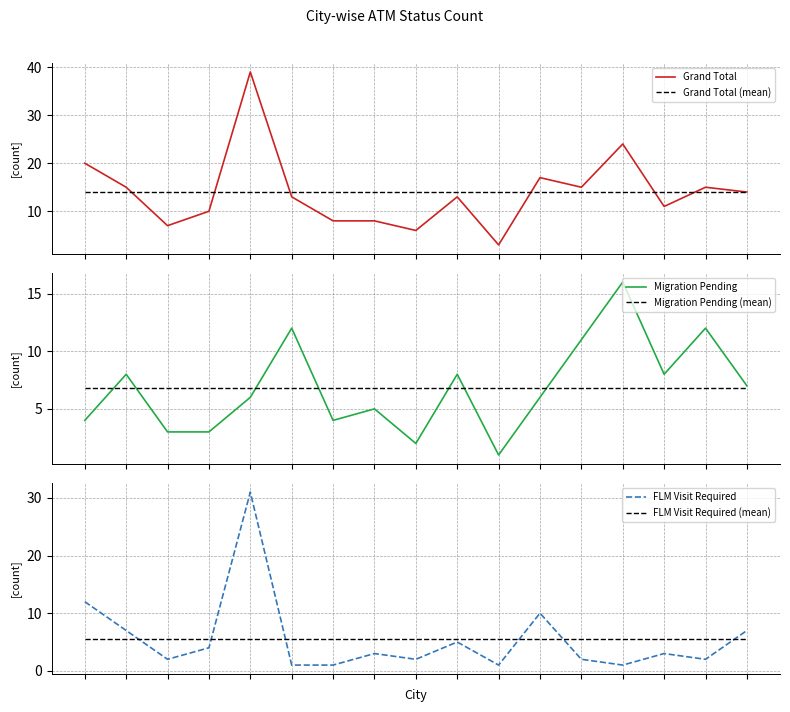

Reading right to left, list all the values displayed in this chart.

Grand Total: 16=14.0	15=15.0	14=11.0	13=24.0	12=15.0	11=17.0	10=3.0	9=13.0	8=6.0	7=8.0	6=8.0	5=13.0	4=39.0	3=10.0	2=7.0	1=15.0	0=20.0
Grand Total (mean): 16=14.0	15=14.0	14=14.0	13=14.0	12=14.0	11=14.0	10=14.0	9=14.0	8=14.0	7=14.0	6=14.0	5=14.0	4=14.0	3=14.0	2=14.0	1=14.0	0=14.0
Migration Pending: 16=7.0	15=12.0	14=8.0	13=16.0	12=11.0	11=6.0	10=1.0	9=8.0	8=2.0	7=5.0	6=4.0	5=12.0	4=6.0	3=3.0	2=3.0	1=8.0	0=4.0
Migration Pending (mean): 16=6.8	15=6.8	14=6.8	13=6.8	12=6.8	11=6.8	10=6.8	9=6.8	8=6.8	7=6.8	6=6.8	5=6.8	4=6.8	3=6.8	2=6.8	1=6.8	0=6.8
FLM Visit Required: 16=7.0	15=2.0	14=3.0	13=1.0	12=2.0	11=10.0	10=1.0	9=5.0	8=2.0	7=3.0	6=1.0	5=1.0	4=31.0	3=4.0	2=2.0	1=7.0	0=12.0
FLM Visit Required (mean): 16=5.5	15=5.5	14=5.5	13=5.5	12=5.5	11=5.5	10=5.5	9=5.5	8=5.5	7=5.5	6=5.5	5=5.5	4=5.5	3=5.5	2=5.5	1=5.5	0=5.5